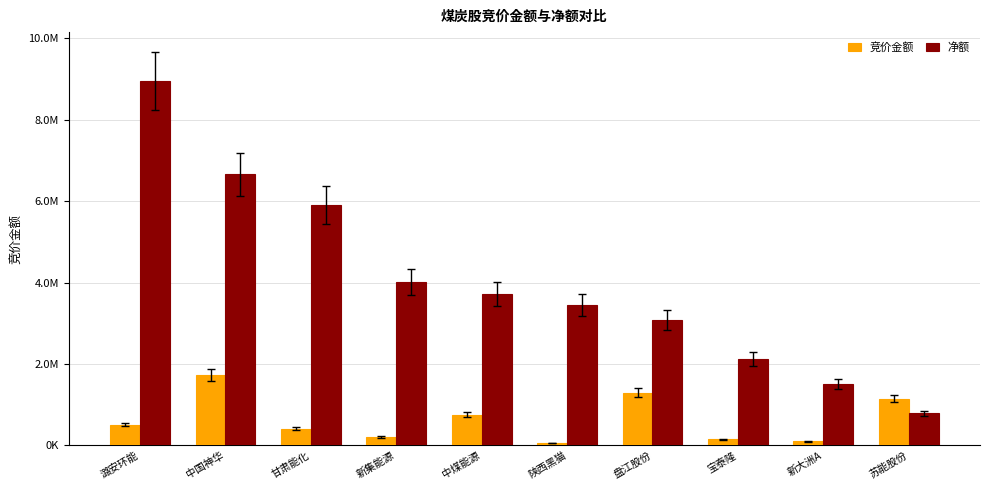

True or false: 净额 has a value of 2272639 at 潞安环能.

False